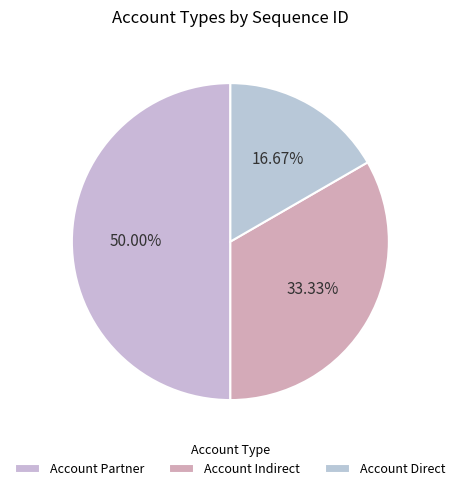

How much of the chart is everything except Account Direct?

83.3%